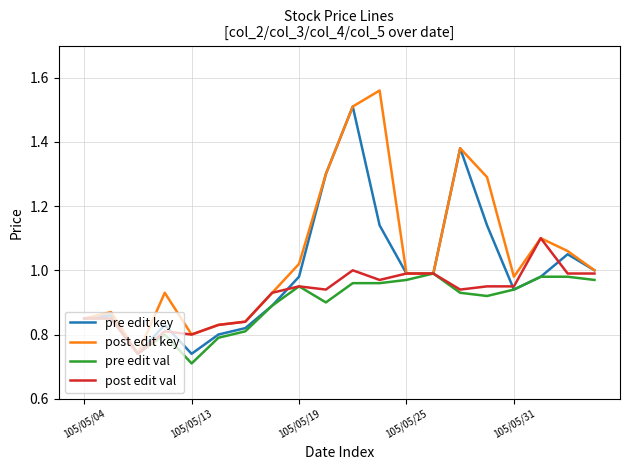

Does the chart display data point markers on the line(s)?

No